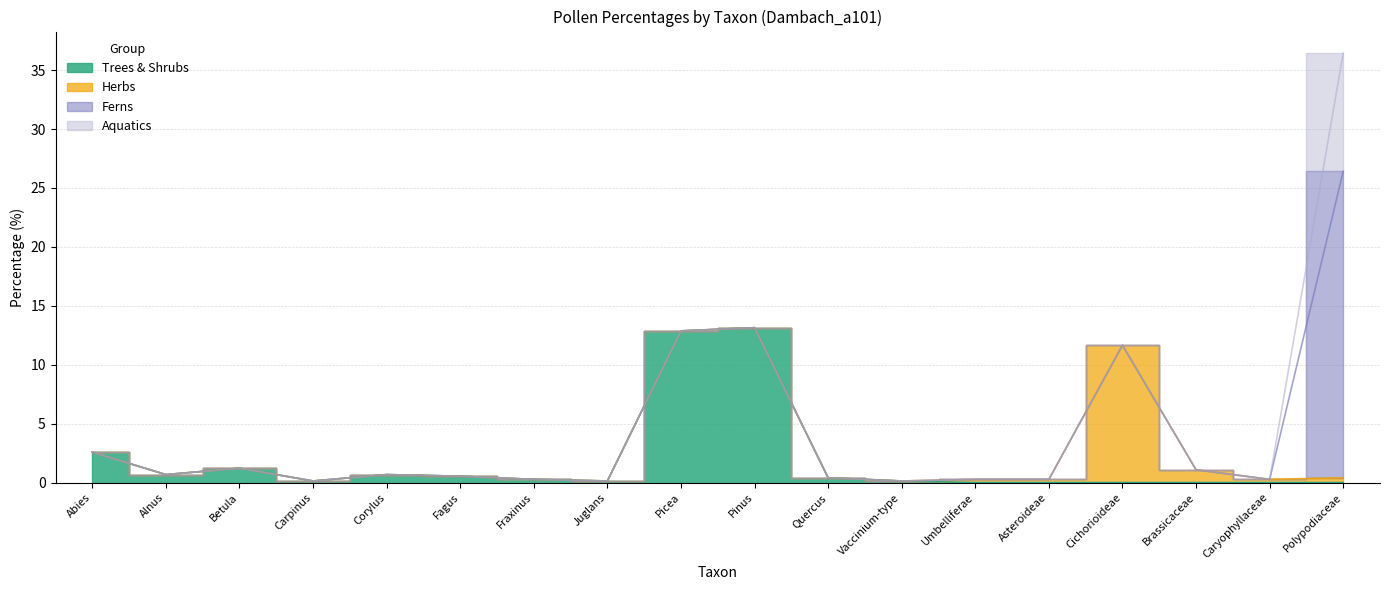

The Aquatics series shows 0.0 at Betula. True or false?

True